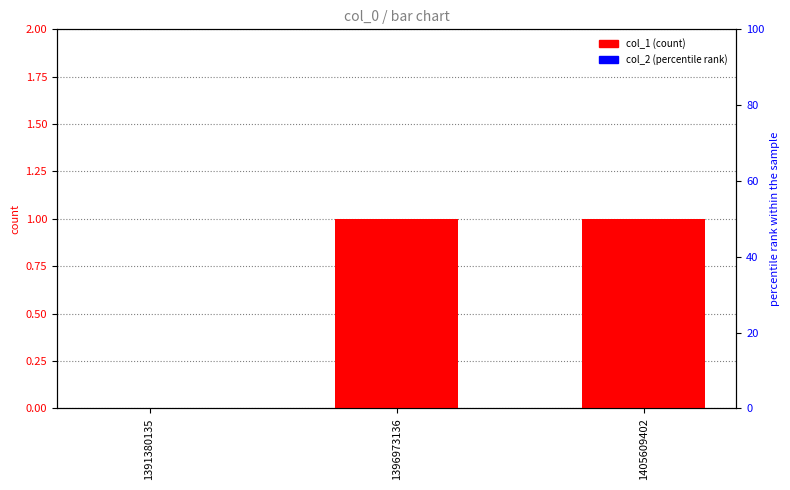

What is the value of the col_1 bar at the 2nd from the left?

1